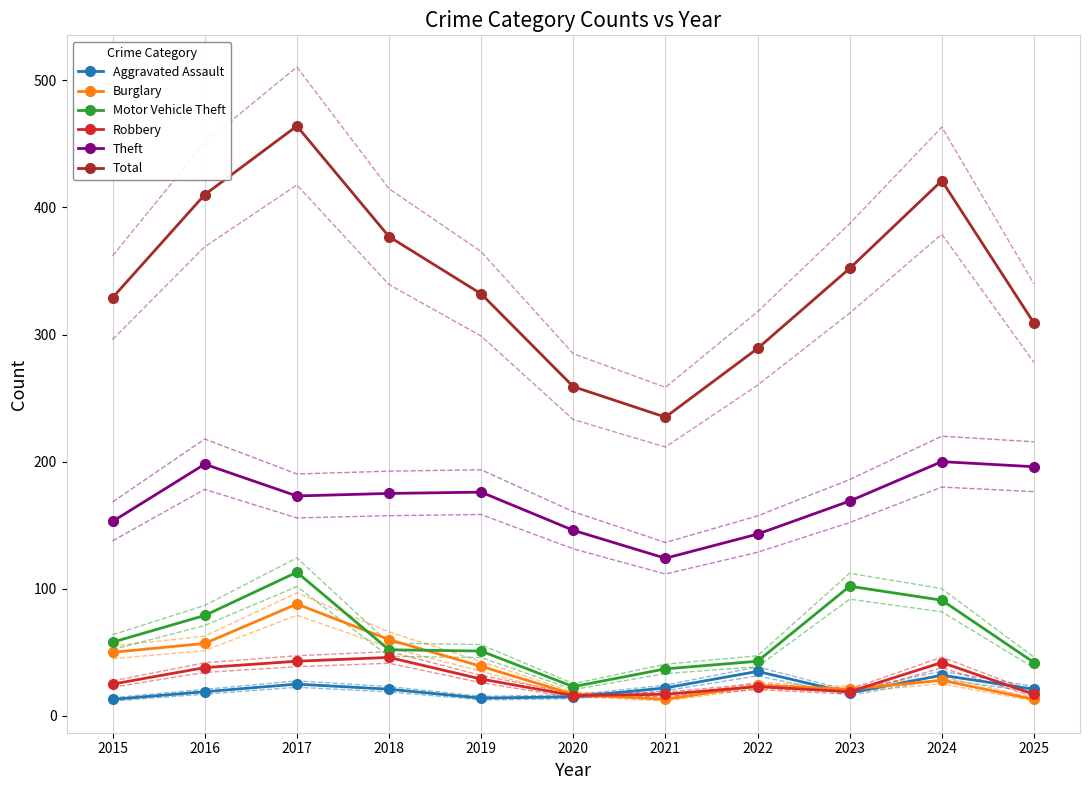

True or false: Robbery has more than 1 points higher than both neighbors.

True